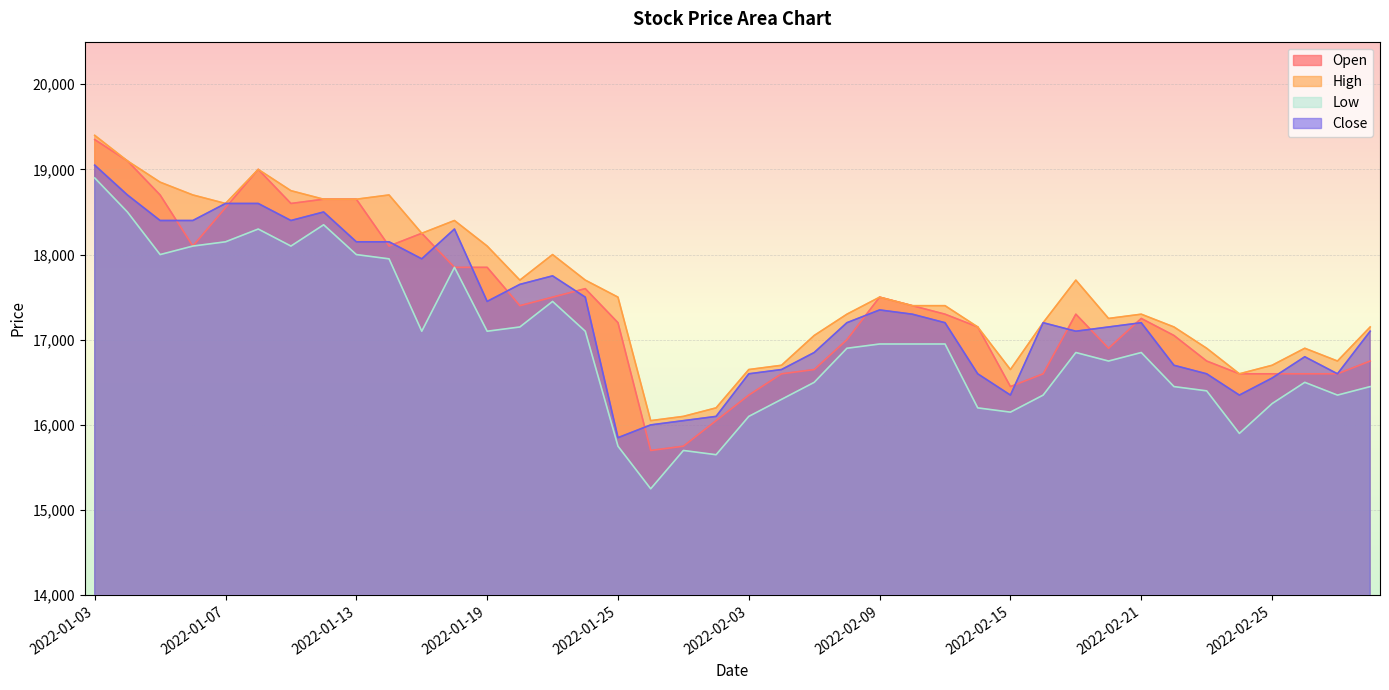

True or false: High and Low intersect in this chart.

False